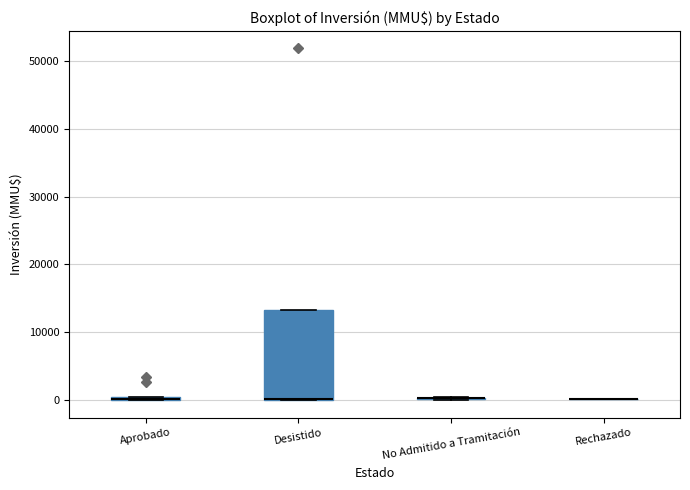

Which box is the tallest, from its lower edge to its upper edge?

Desistido